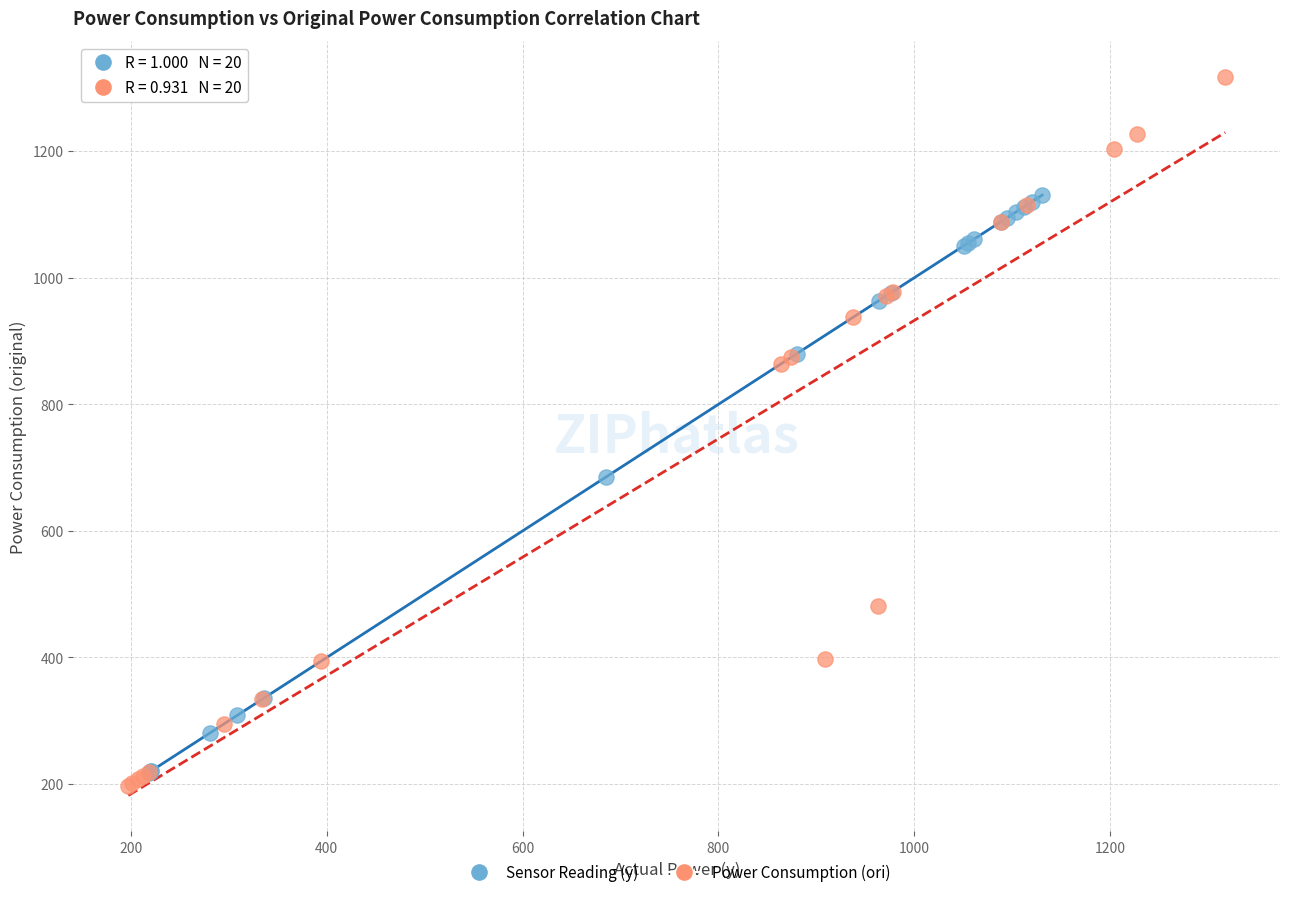

What are all the series names shown in the legend?

Sensor Reading (y), Power Consumption (ori)